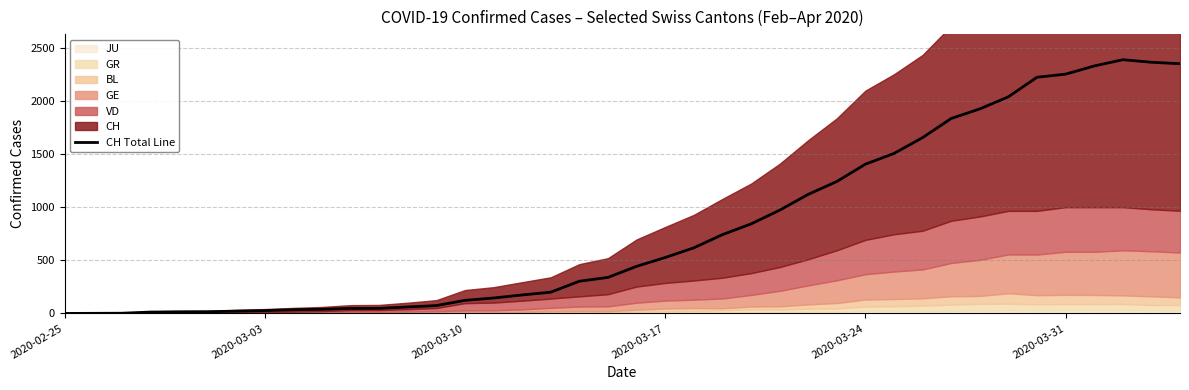

True or false: the data shows 43 at 2020-03-03.

False